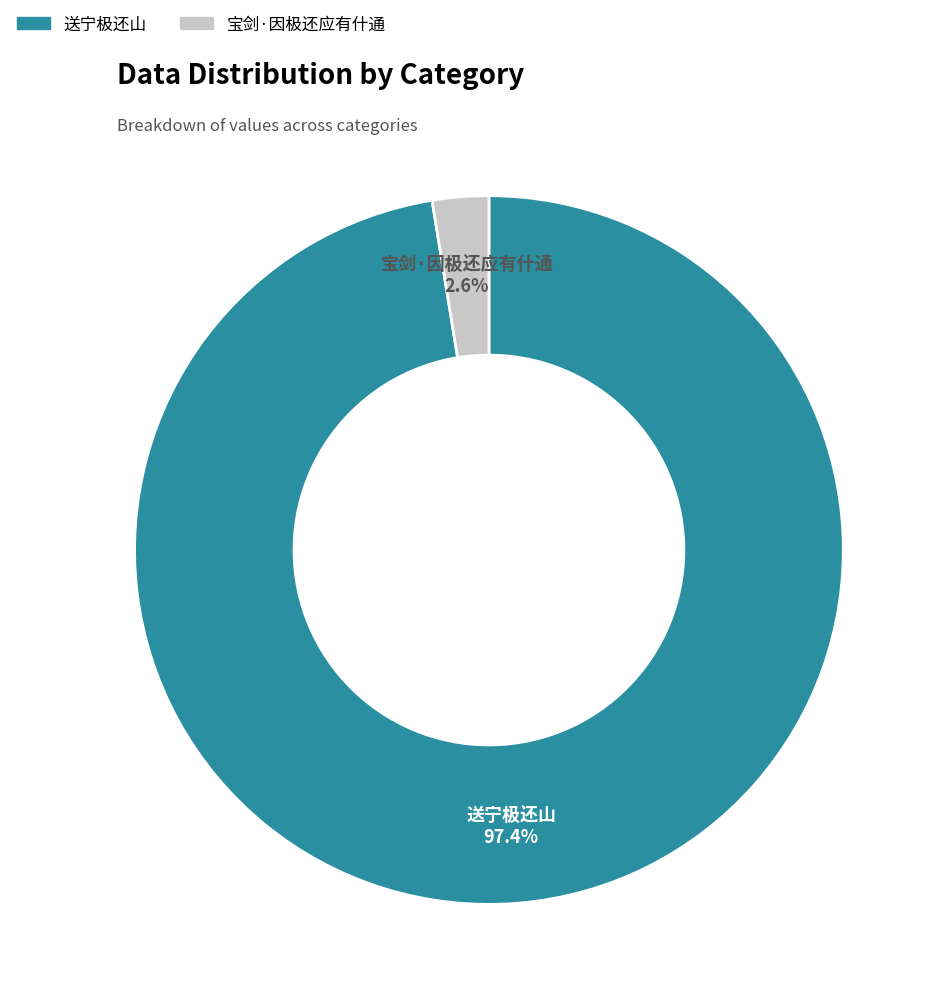

Is there a majority slice in this chart?

Yes